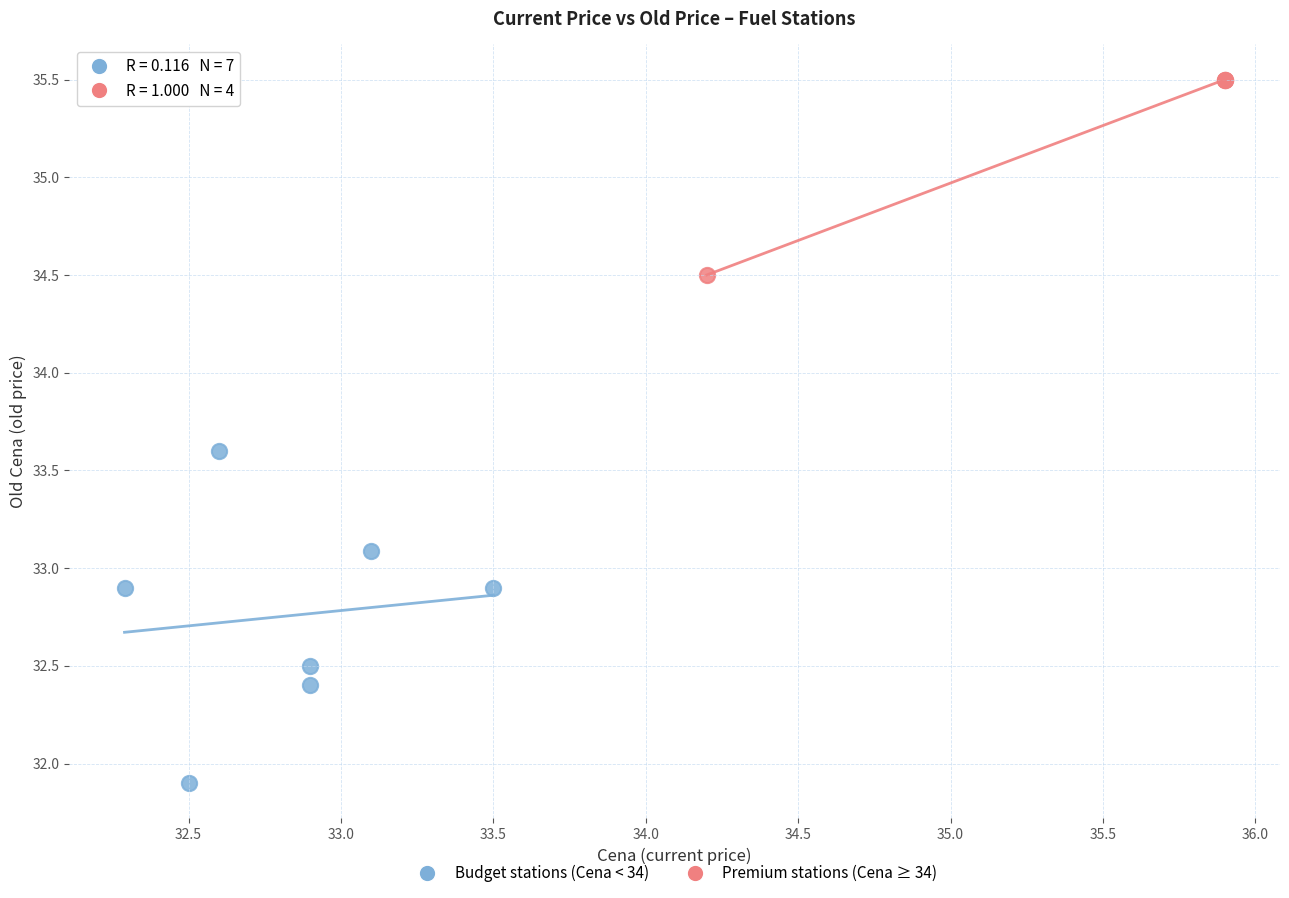

Which series contains the highest Y value?

Premium stations (Cena ≥ 34)